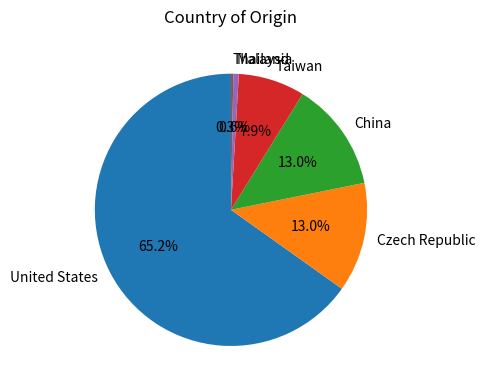

How many segments does this pie chart have?

6